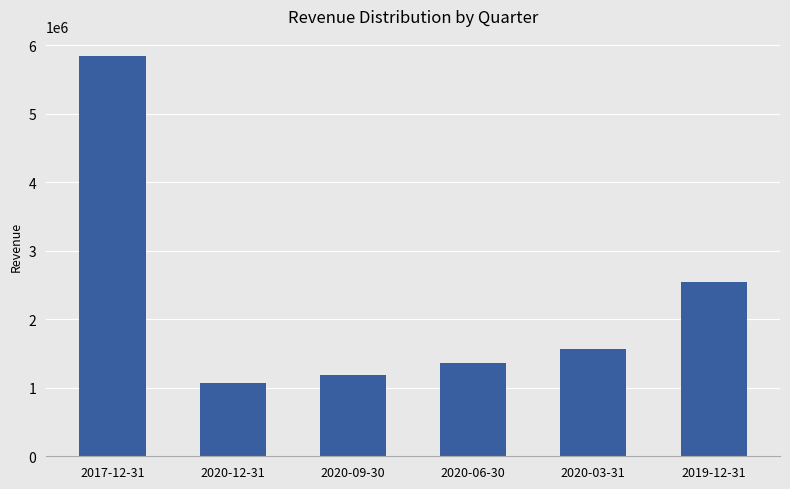

What is the difference between the second highest and second lowest values?

1346000